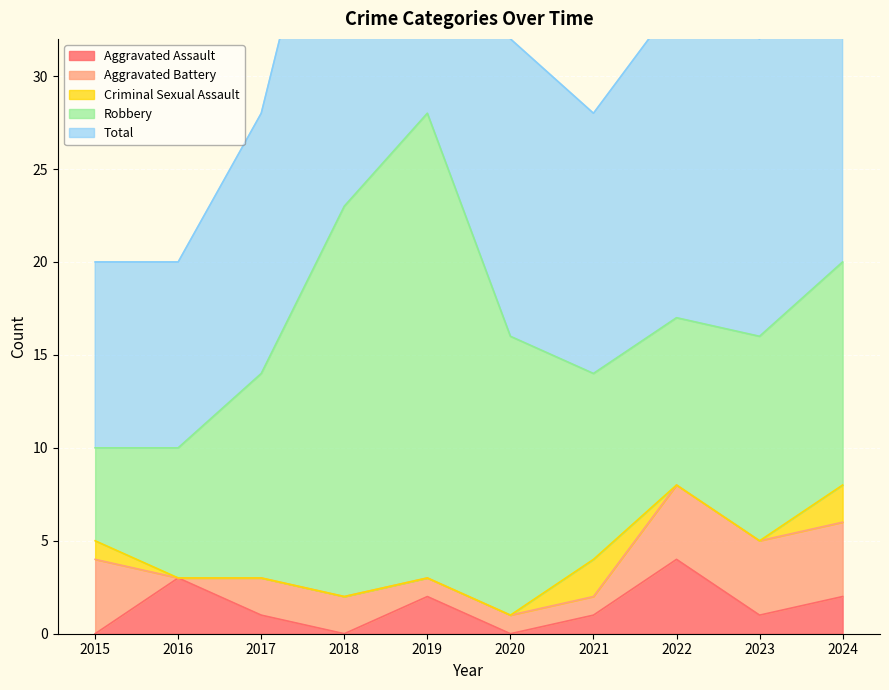

What is the greatest value displayed?

28